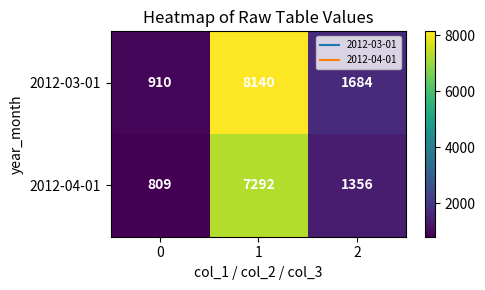

At which category is the sum across all series the highest?

1